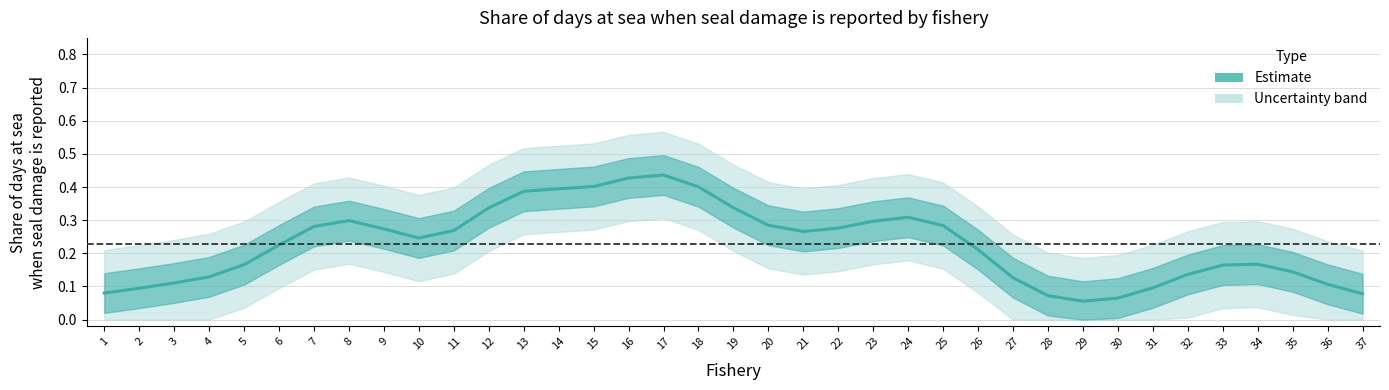

Count the values in the range 0 to 1.

37